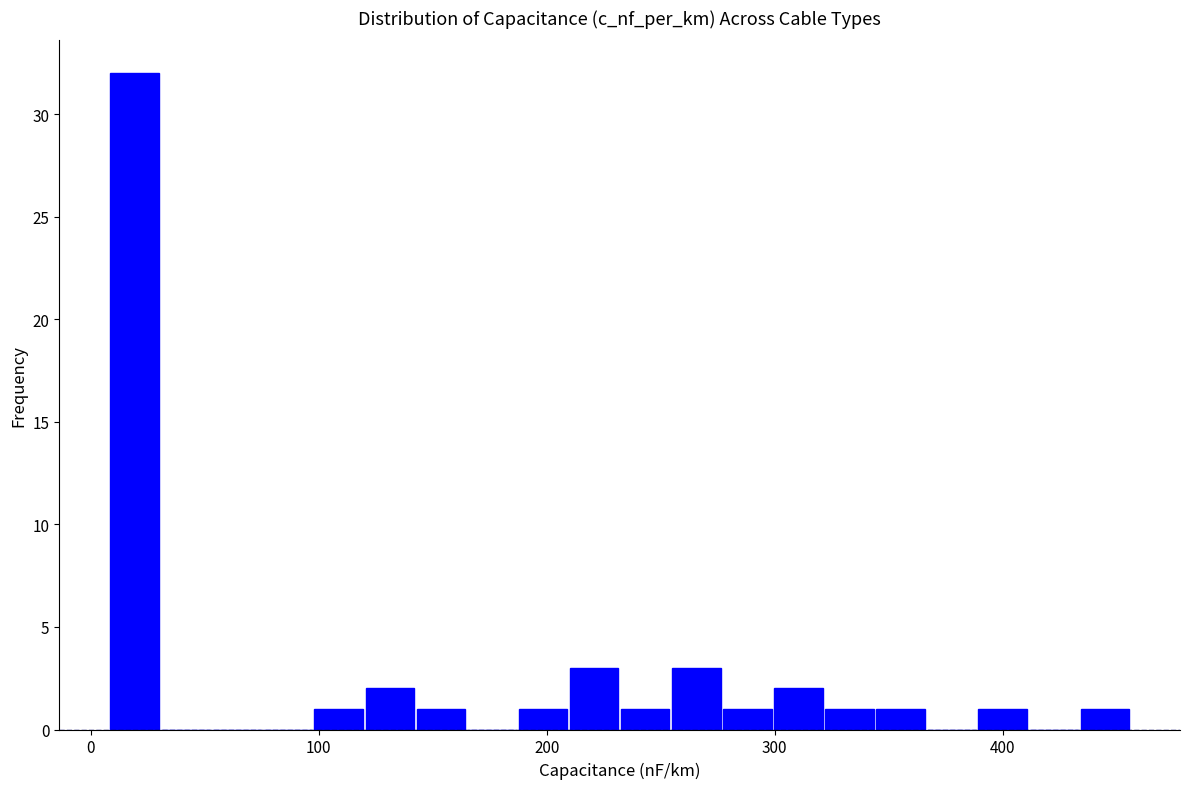

Read against the x-axis, roughly where is the centre of the tallest bar?

20